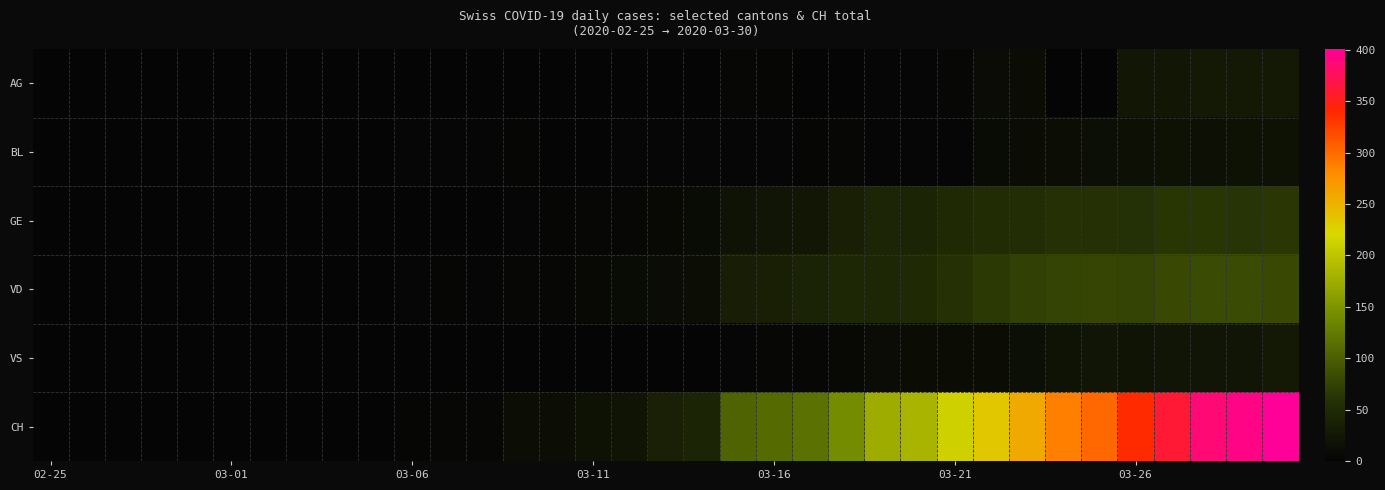

Which series has the largest total across all categories?

CH